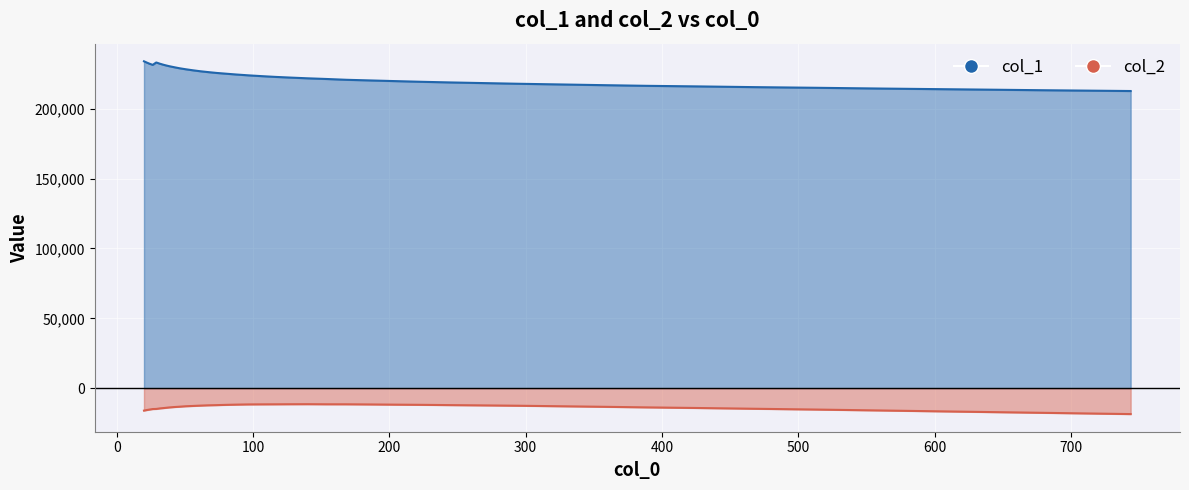

True or false: col_1 and col_2 cross at least once.

False